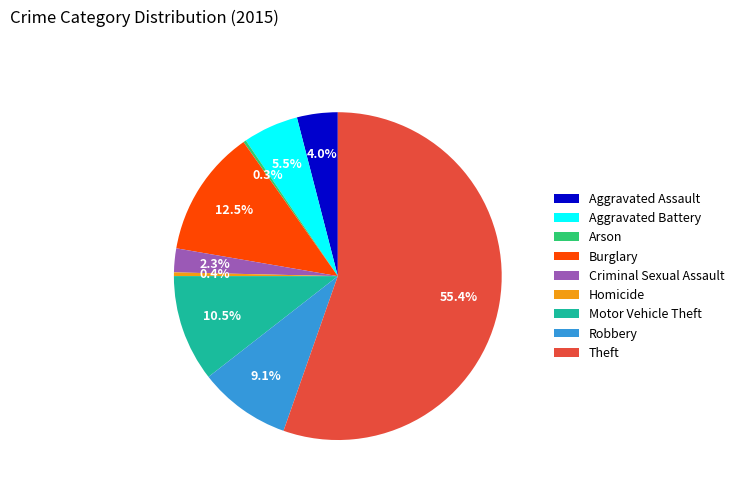

Is there any slice that represents more than half of the pie?

Yes